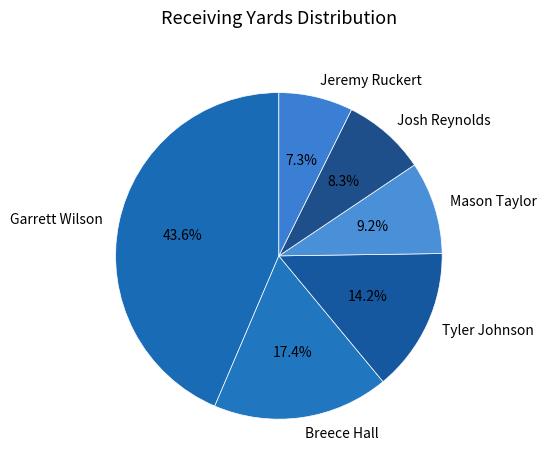

Which category has the smallest portion of the pie?

Jeremy Ruckert